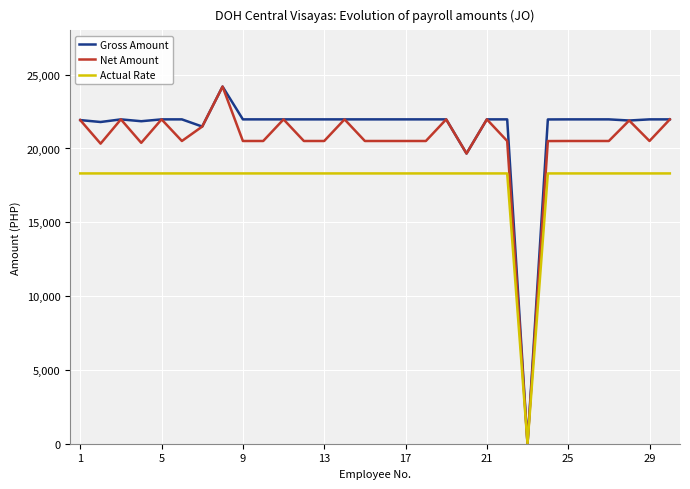

What is the maximum value for Gross Amount?

24192.6